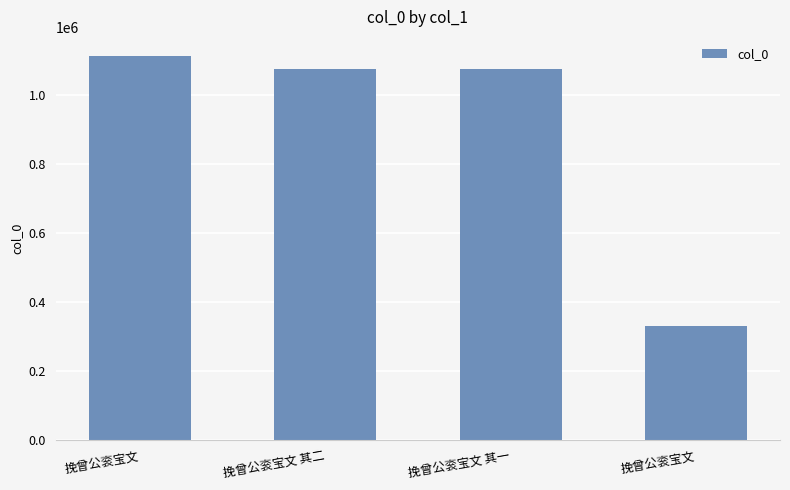

Reading right to left, what are all the values shown in this chart?

挽曾公衮宝文=330566	挽曾公衮宝文 其一=1076627	挽曾公衮宝文 其二=1076628	挽曾公衮宝文=1113710